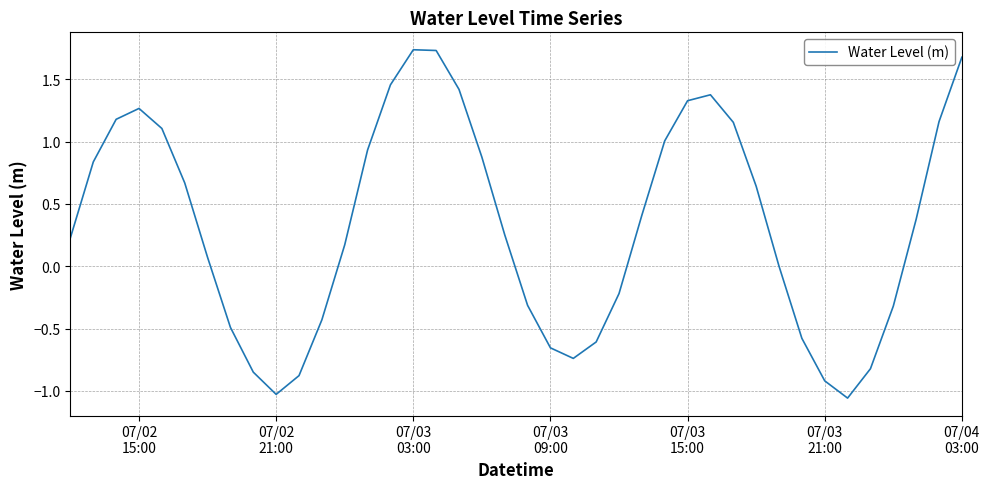

Reading left to right, list all the values displayed in this chart.

0.2	0.8	1.2	1.3	1.1	0.7	0.1	-0.5	-0.9	-1.0	-0.9	-0.4	0.2	0.9	1.5	1.7	1.7	1.4	0.9	0.3	-0.3	-0.7	-0.7	-0.6	-0.2	0.4	1.0	1.3	1.4	1.2	0.6	-0.0	-0.6	-0.9	-1.1	-0.8	-0.3	0.4	1.2	1.7